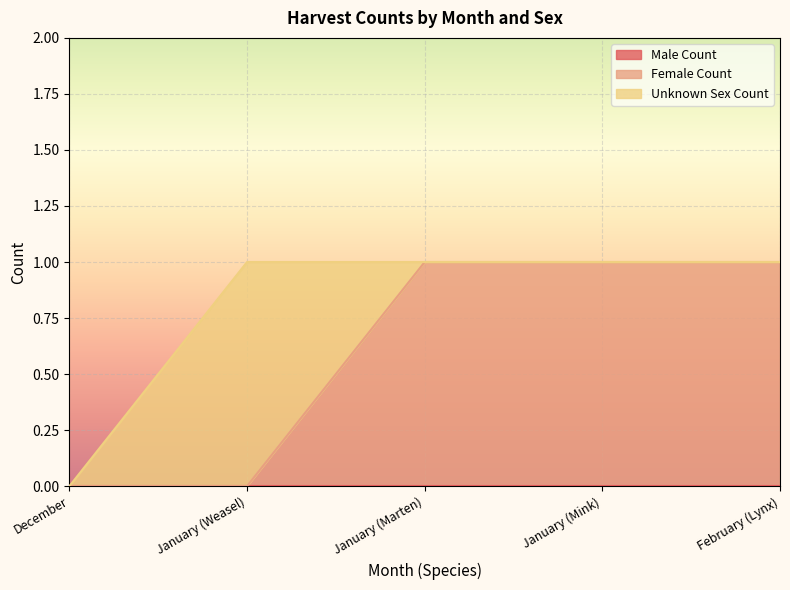

At how many categories does at least one series exceed 0?

4